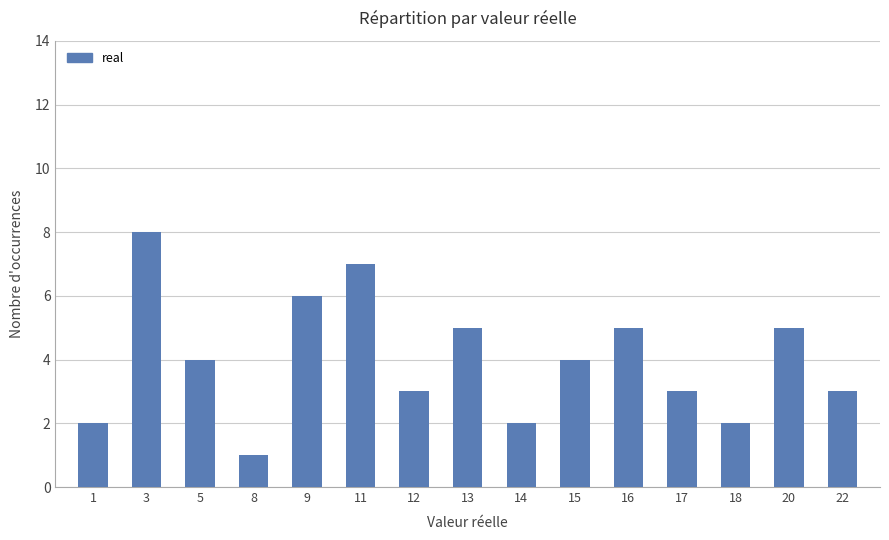

Which category has the highest value across all series?

3